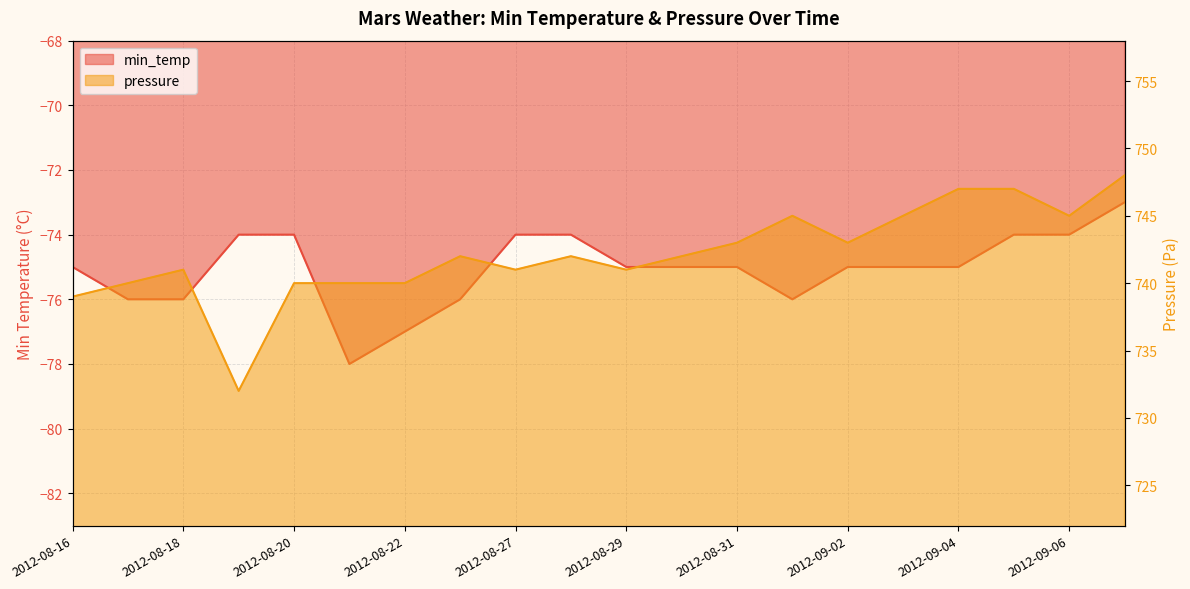

What value does the min_temp series have at 2012-08-28?

-74